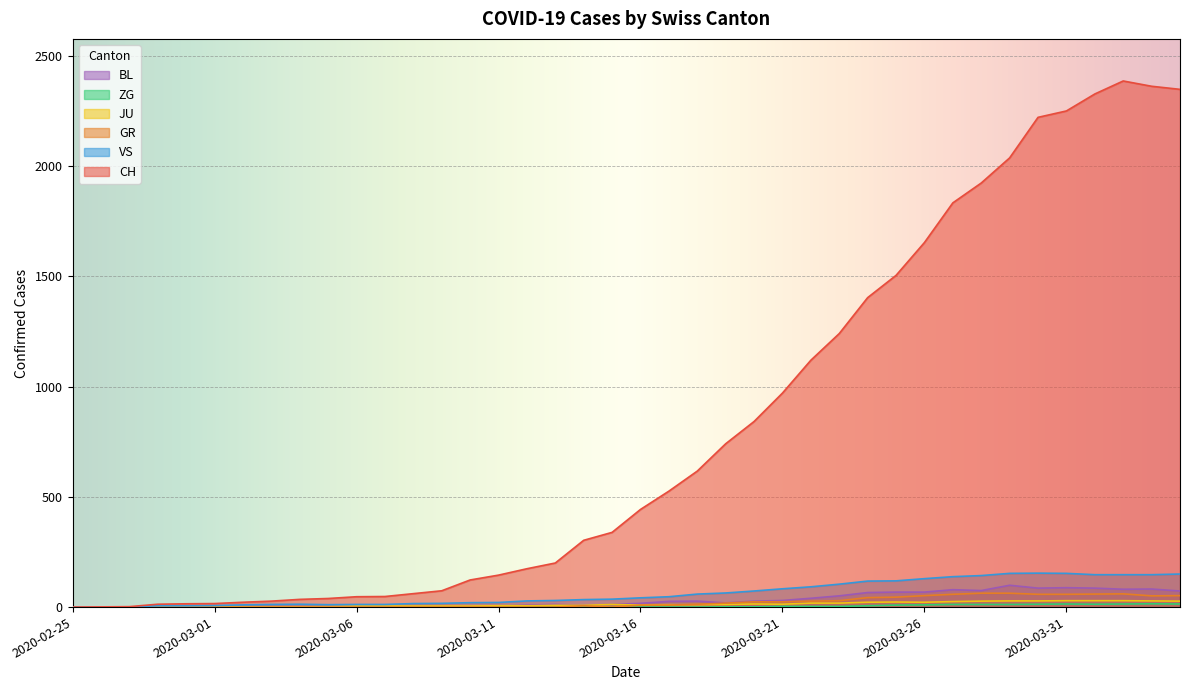

What are all the series names shown in the legend?

CH, GR, JU, ZG, VS, BL